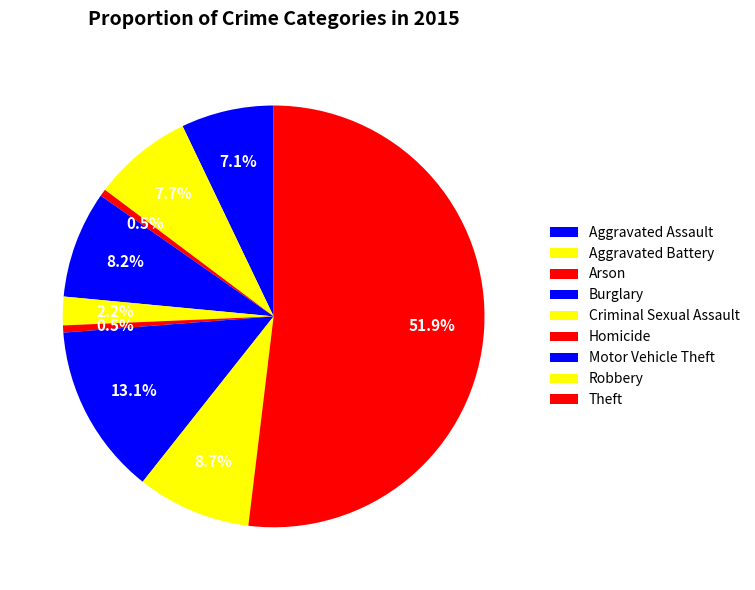

The Aggravated Assault slice represents 21% of the pie. True or false?

False